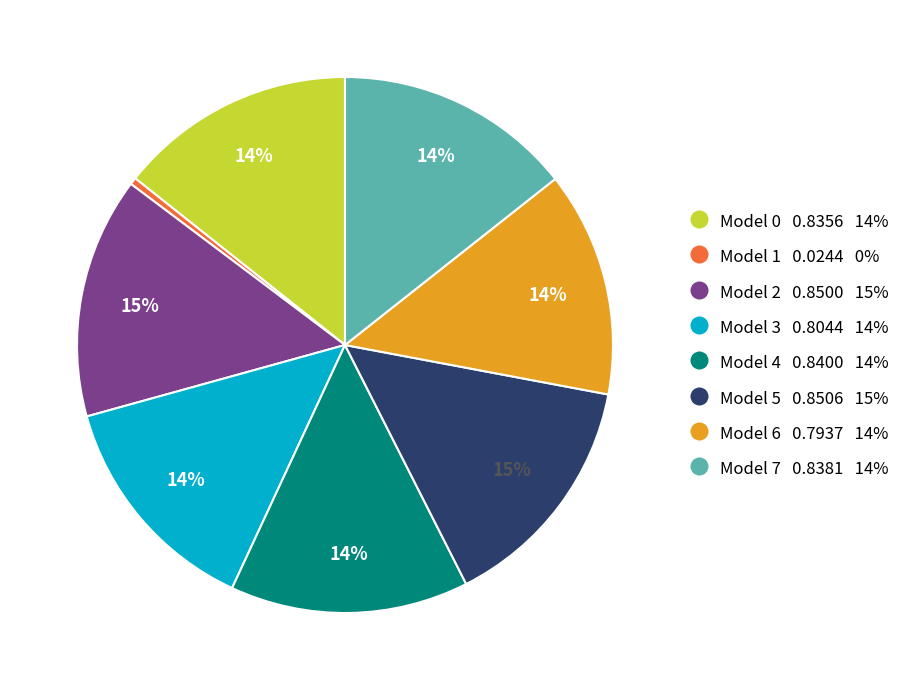

How many segments does this pie chart have?

8